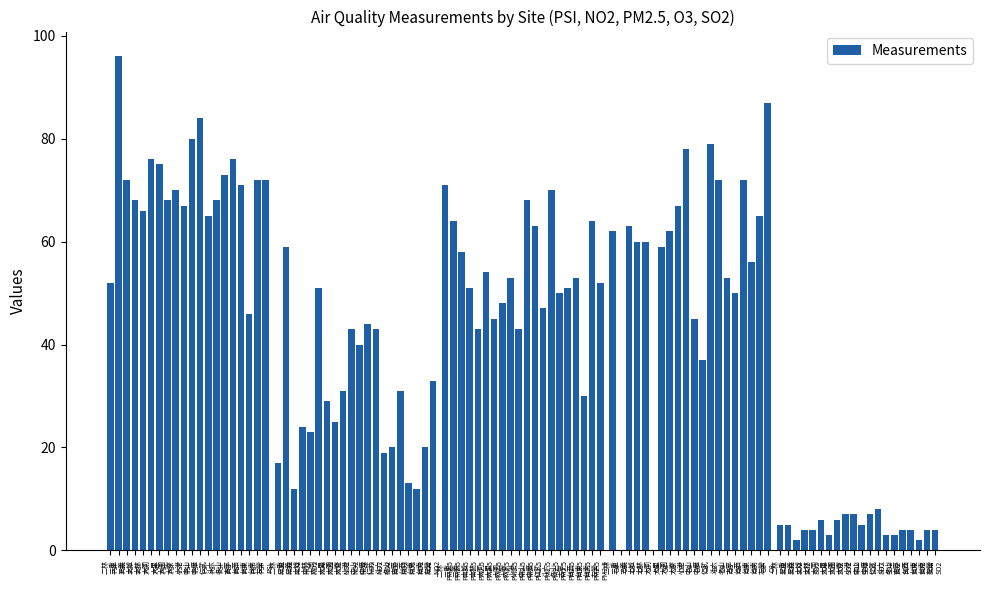

Which category has the highest value across all series?

三重
PSI